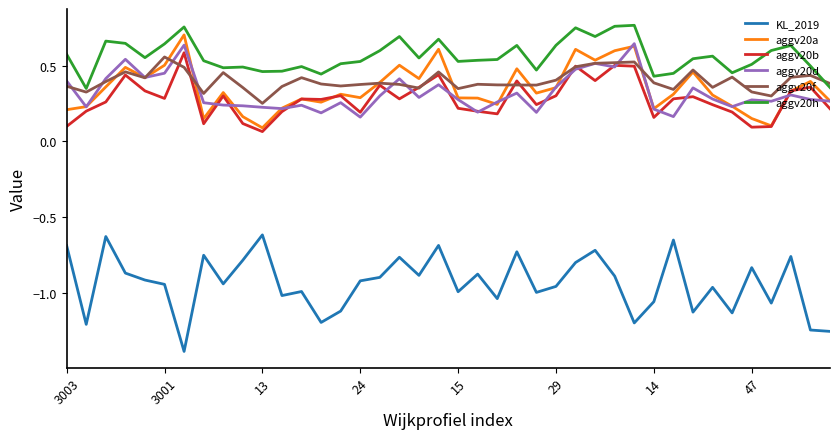

True or false: aggv20a and KL_2019 cross at least once.

False